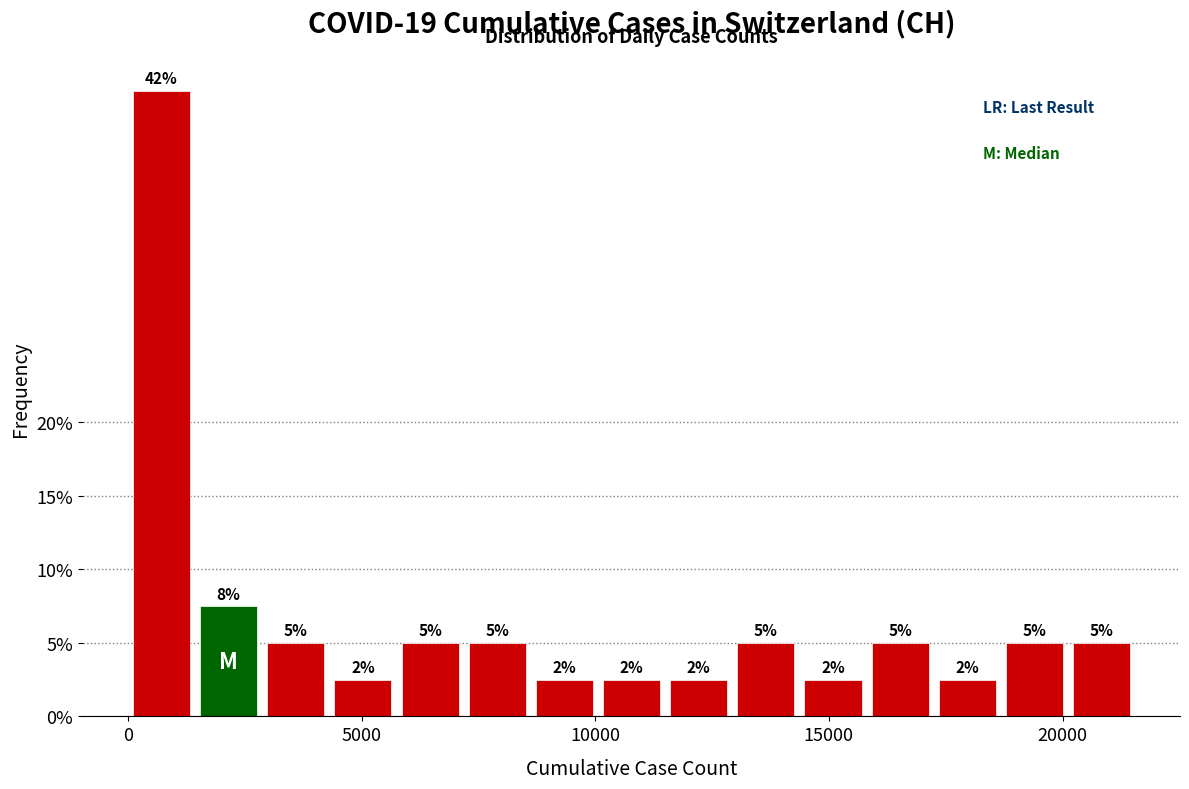

Around what value on the x-axis is the tallest bar? Give the approximate position of its centre, as read against the axis.

500